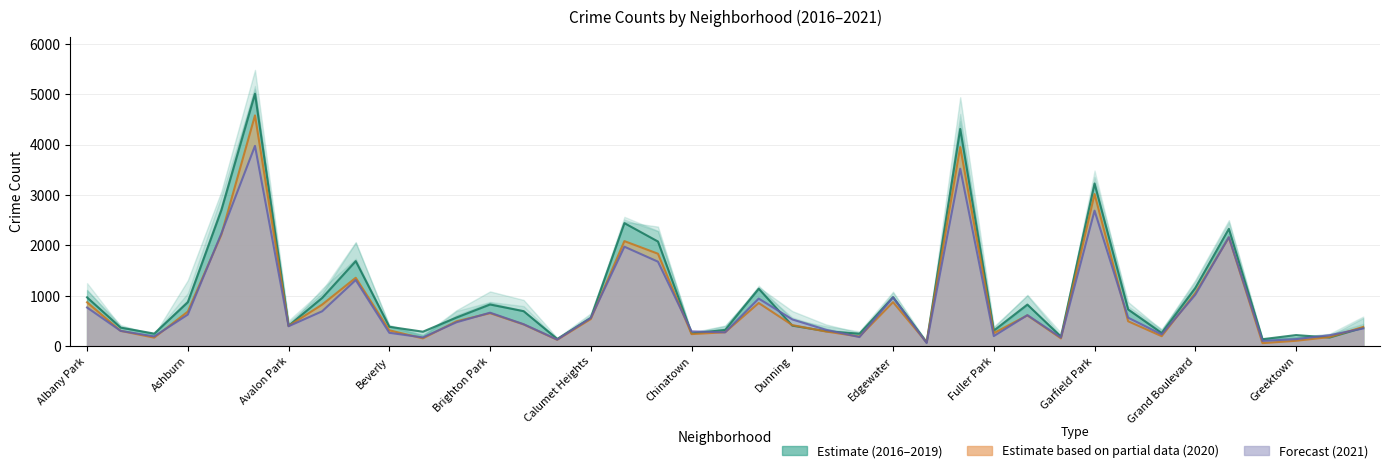

What is the difference between the 2017 values at Fuller Park and Garfield Park?

2917